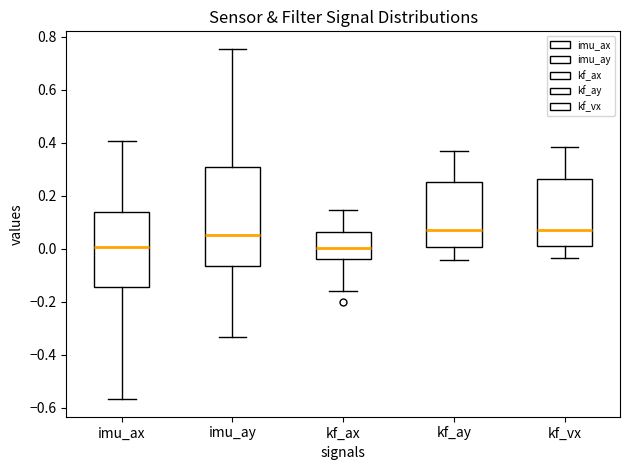

Reading left to right, read every box against the y-axis: the position of its median line, the range the box covers, and the ends of its whiskers. The values are not printed on the chart, so give them approximately, as read against the axis.

imu_ax: median 0.00, box -0.14 to 0.14, whiskers -0.56 to 0.40
imu_ay: median 0.06, box -0.06 to 0.30, whiskers -0.34 to 0.76
kf_ax: median 0.00, box -0.04 to 0.06, whiskers -0.16 to 0.14
kf_ay: median 0.08, box 0.00 to 0.26, whiskers -0.04 to 0.36
kf_vx: median 0.08, box 0.02 to 0.26, whiskers -0.04 to 0.38